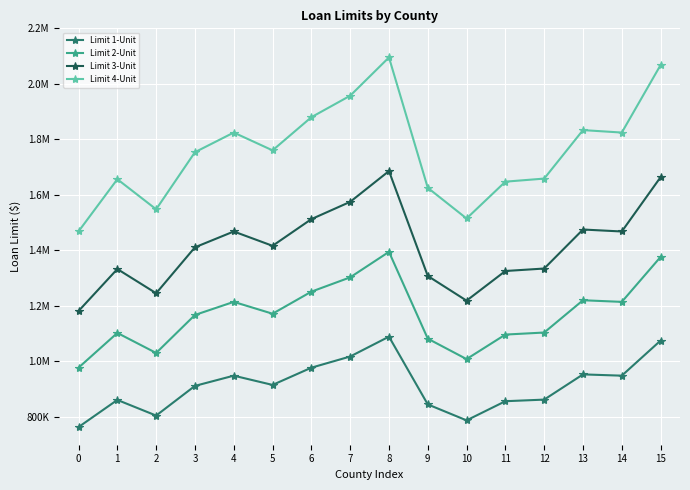

Does the chart have visible grid lines?

Yes